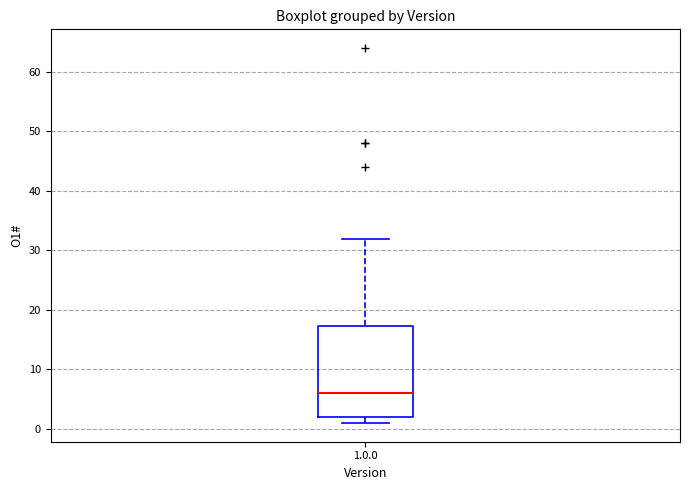

Read this box plot against the y-axis: the position of the median line, the range covered by the box, and the ends of both whiskers. The values are not printed on the chart, so give them approximately, as read against the axis.

median 6, box 2 to 17, whiskers 1 to 32